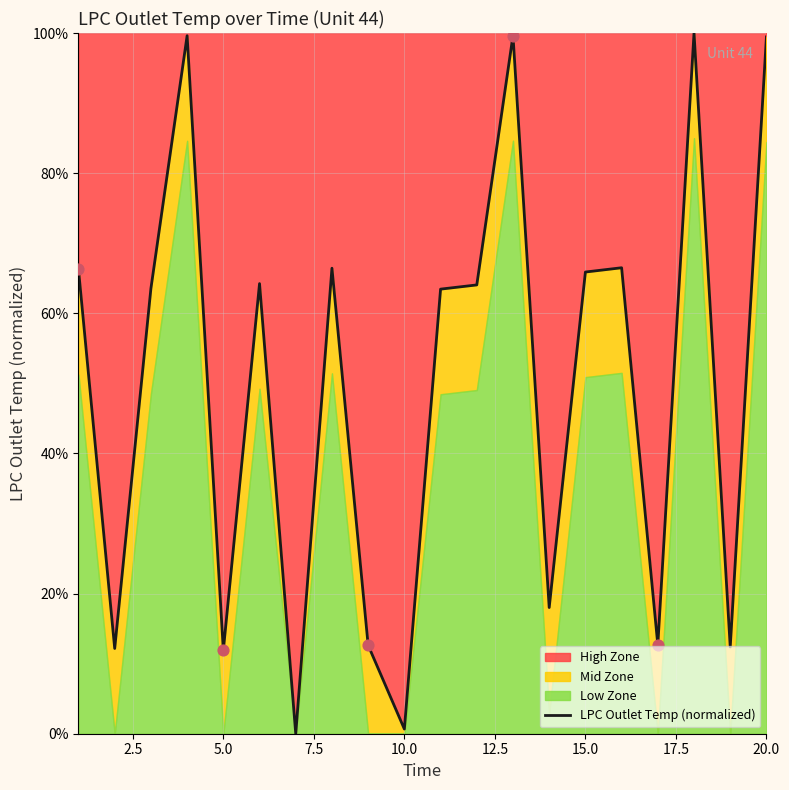

What is the highest value of the High Zone series?

100.0